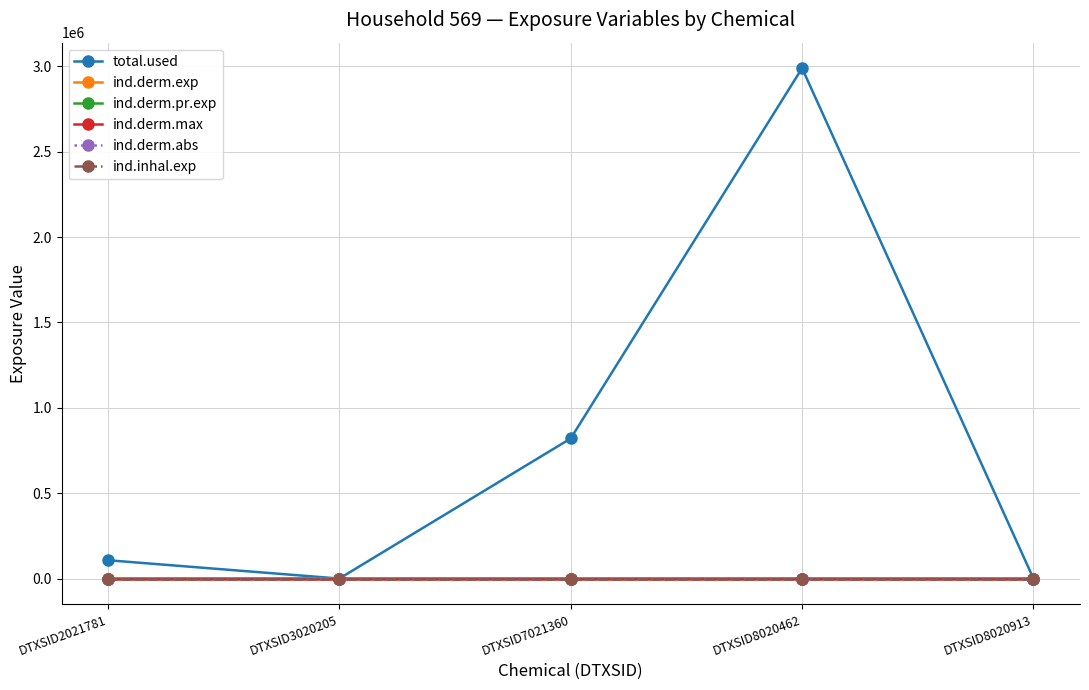

True or false: ind.inhal.exp has a value of 0.2 at DTXSID7021360.

True